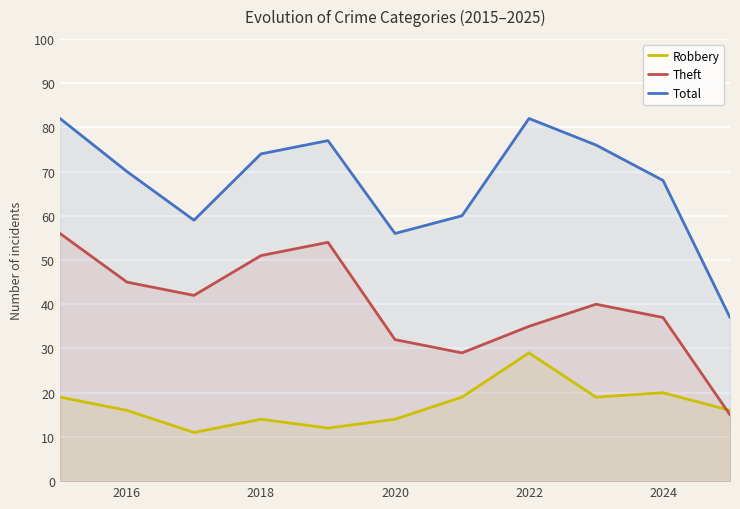

Which series changed the most between 2020 and 2024?

Total